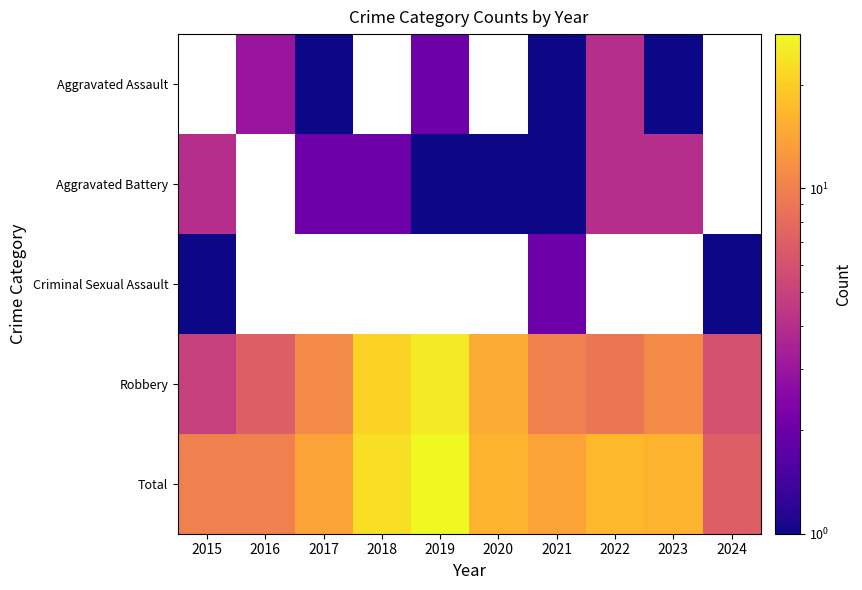

Which has a higher value, 2016 or 2015?

2015